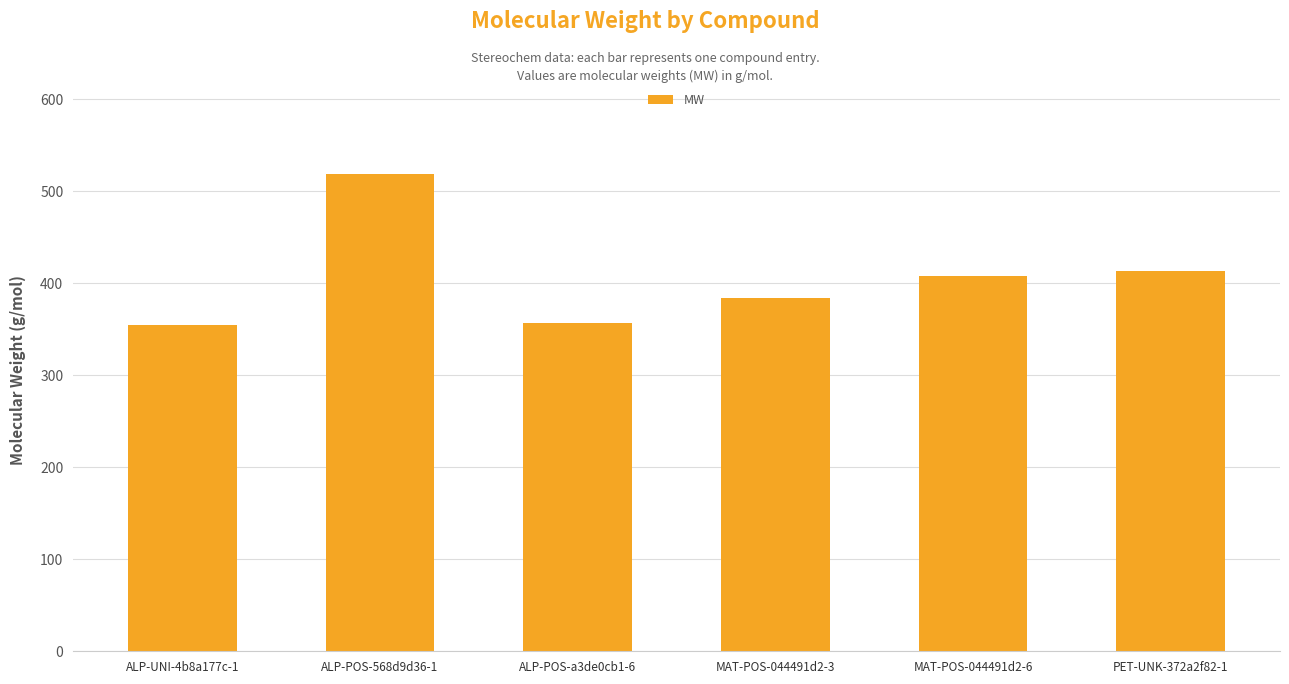

At which label does the data first exceed 407?

ALP-POS-568d9d36-1